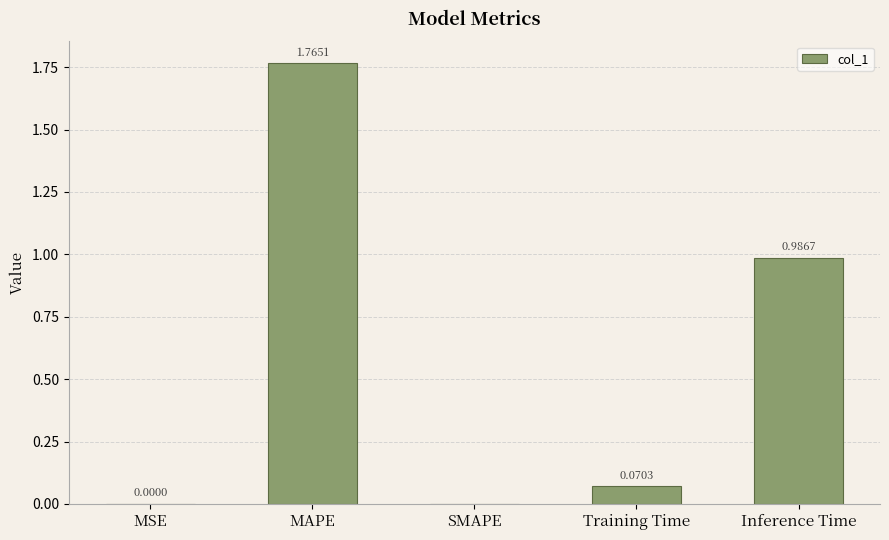

What is the sum of all values?

2.8